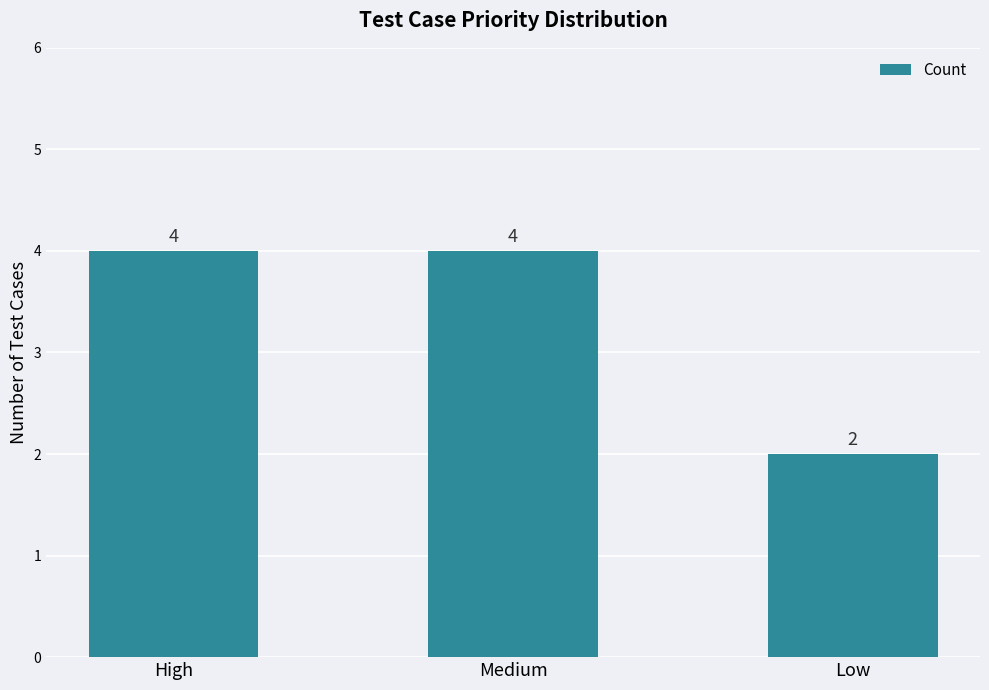

Reading left to right, transcribe all the data shown in this chart.

High=4	Medium=4	Low=2